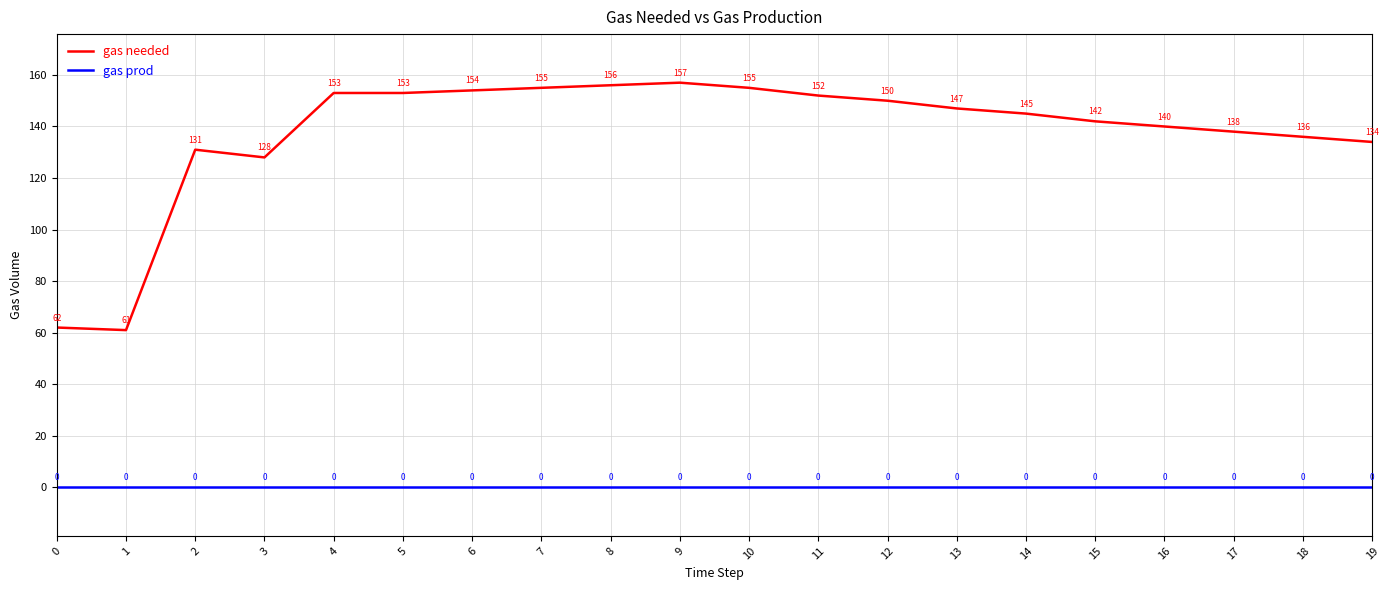

How many lines are shown in the chart?

2